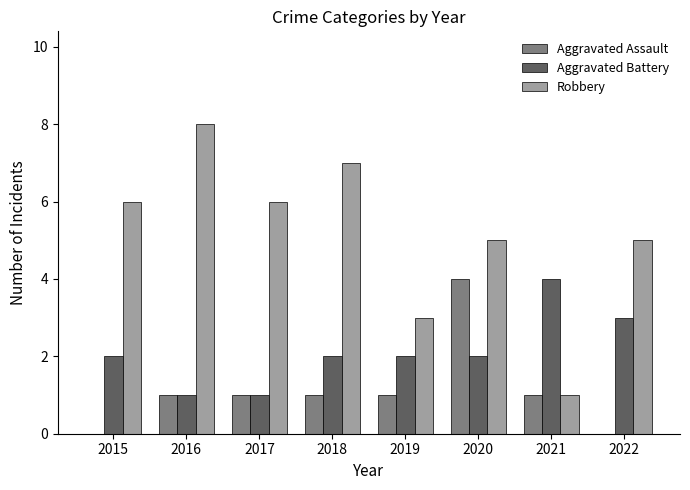

The value of Aggravated Battery at 2015 is 1. True or false?

False